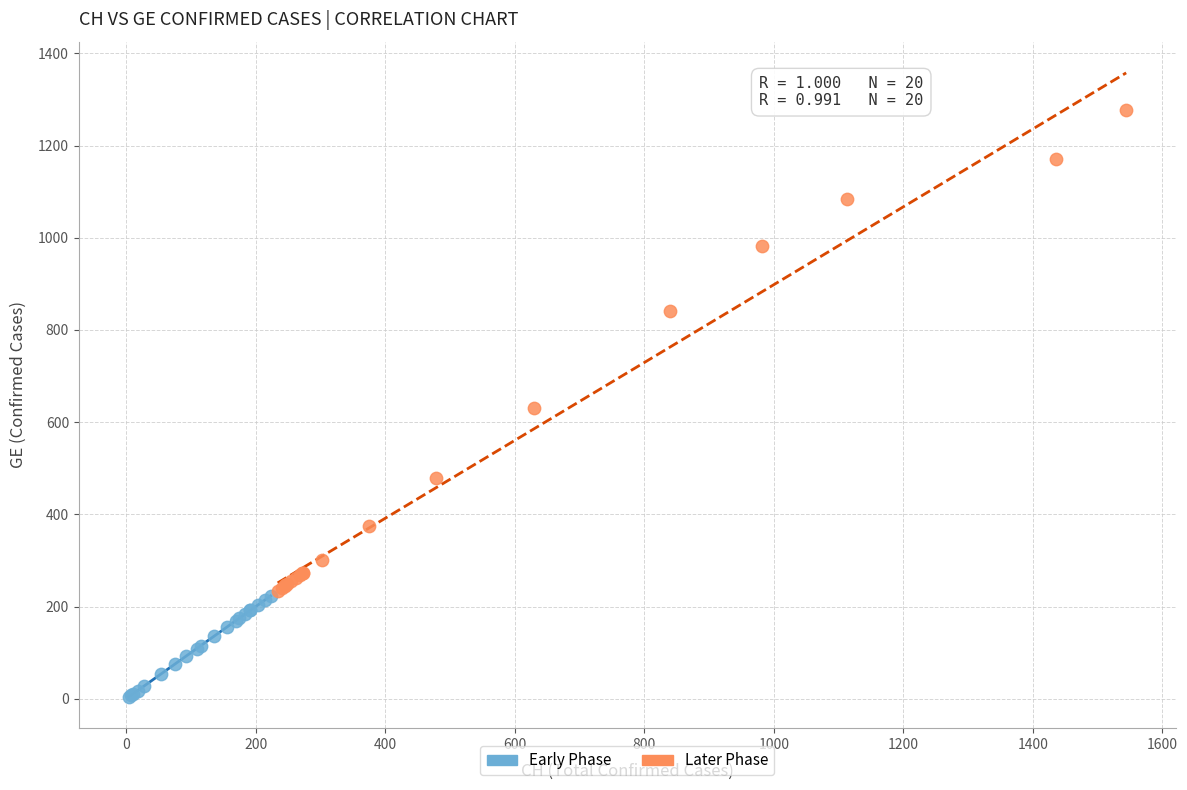

Which series has the widest spread of Y values?

Later Phase